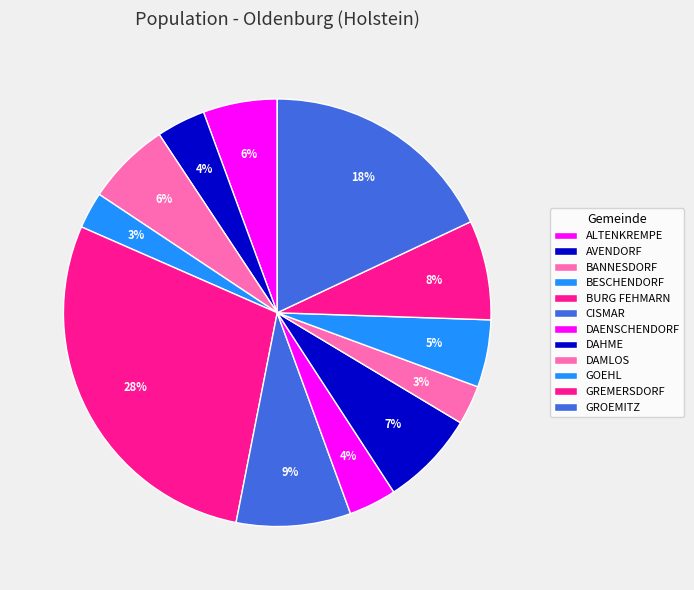

Approximately how many times larger is the value at GROEMITZ compared to BURG FEHMARN?

0.6